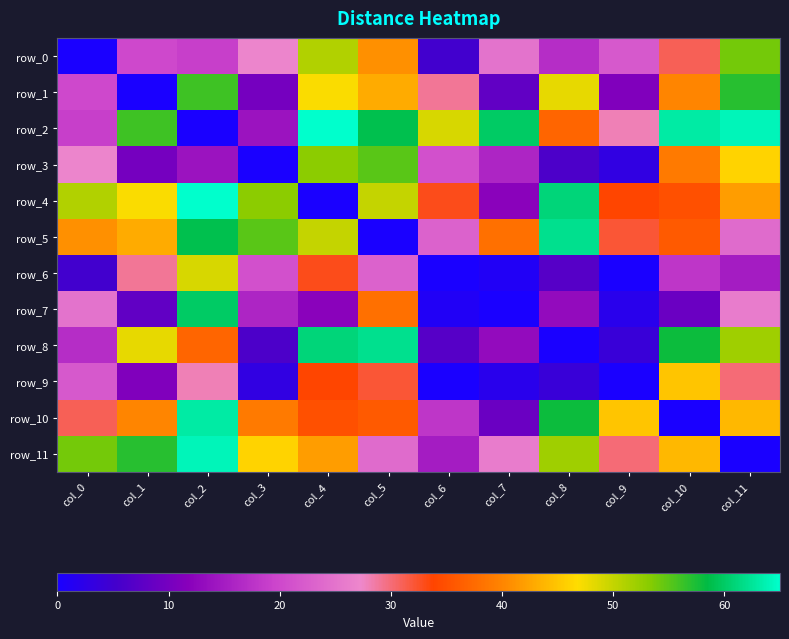

Reading left to right, what are all the values shown in this chart?

row_0: 0	20	19	27	51	41	5	25	17	22	31	54
row_1: 20	0	56	10	47	43	29	8	48	11	40	57
row_2: 19	56	0	14	65	59	49	60	37	28	63	64
row_3: 27	10	14	0	53	55	21	16	6	3	39	46
row_4: 51	47	65	53	0	50	33	12	61	34	35	42
row_5: 41	43	59	55	50	0	23	38	62	32	36	24
row_6: 5	29	49	21	33	23	0	1	7	0	18	15
row_7: 25	8	60	16	12	38	1	0	13	2	9	26
row_8: 17	48	37	6	61	62	7	13	0	4	58	52
row_9: 22	11	28	3	34	32	0	2	4	0	45	30
row_10: 31	40	63	39	35	36	18	9	58	45	0	44
row_11: 54	57	64	46	42	24	15	26	52	30	44	0